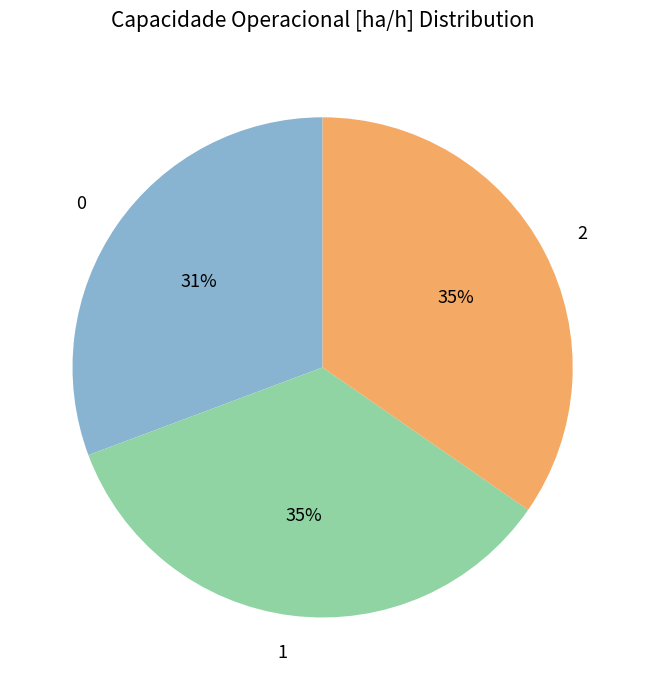

Combined, do 2 and 0 account for over 50%?

Yes